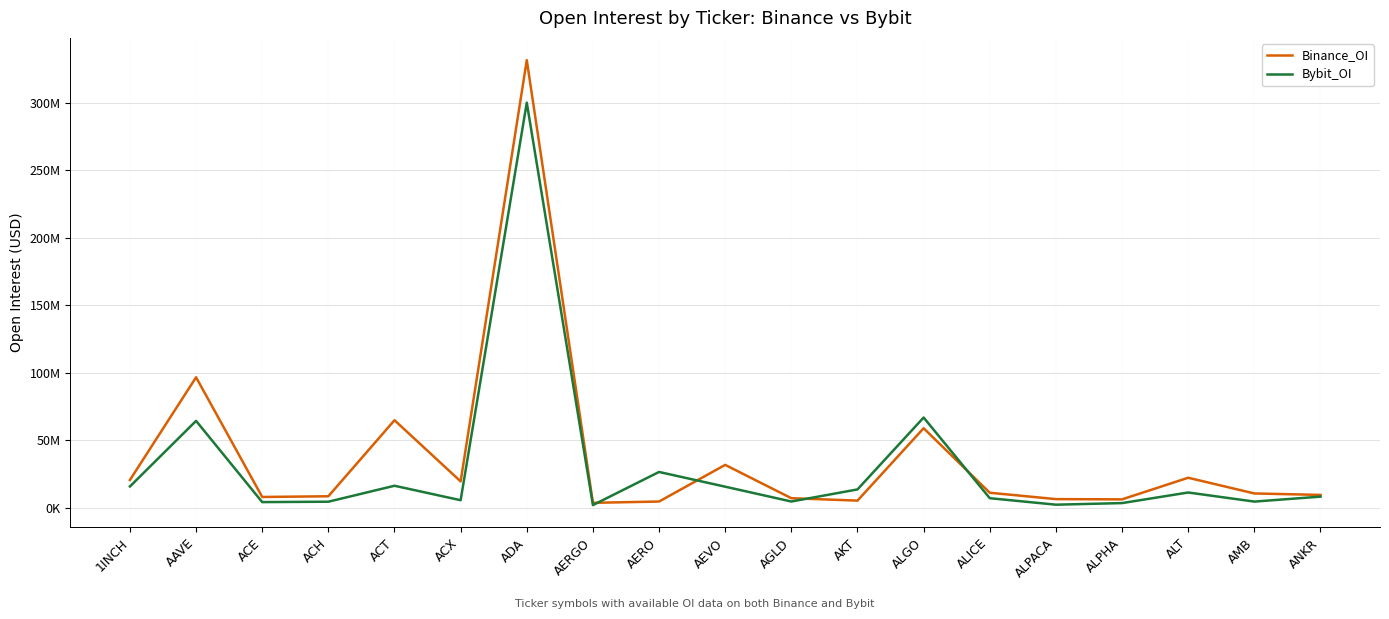

How many interior local peaks does the Bybit_OI series have?

6